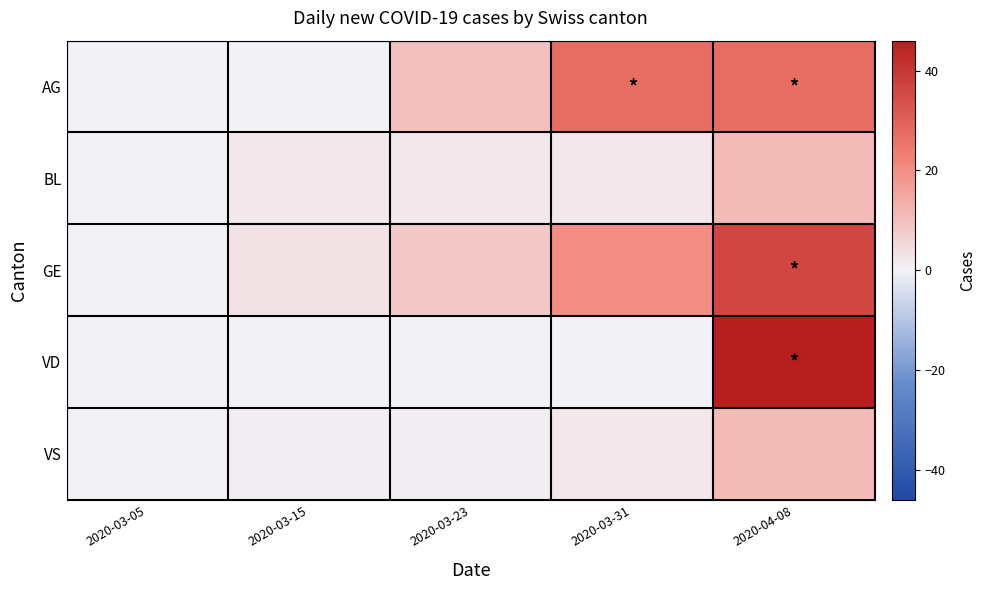

Reading left to right, what are all the values shown in this chart?

AG: 2020-03-05=0	2020-03-15=0	2020-03-23=10	2020-03-31=27	2020-04-08=27
BL: 2020-03-05=0	2020-03-15=2	2020-03-23=2	2020-03-31=2	2020-04-08=11
GE: 2020-03-05=0	2020-03-15=3	2020-03-23=8	2020-03-31=20	2020-04-08=36
VD: 2020-03-05=0	2020-03-15=0	2020-03-23=0	2020-03-31=0	2020-04-08=46
VS: 2020-03-05=0	2020-03-15=1	2020-03-23=1	2020-03-31=2	2020-04-08=11